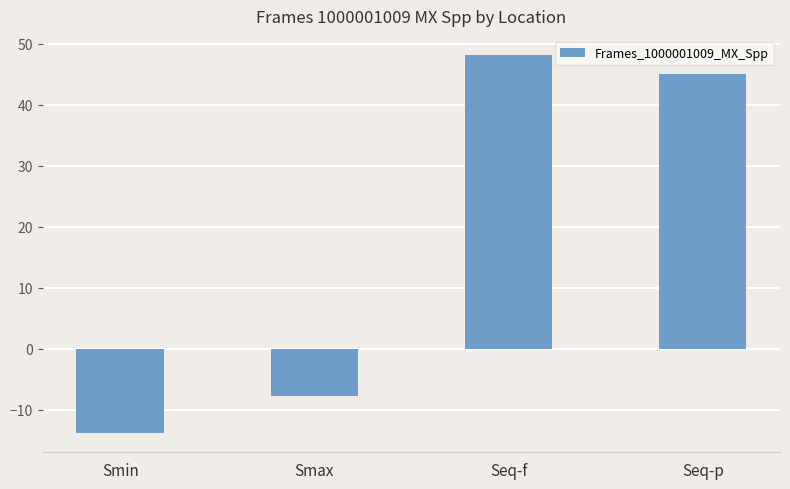

What is the difference between the maximum and minimum values?

62.1